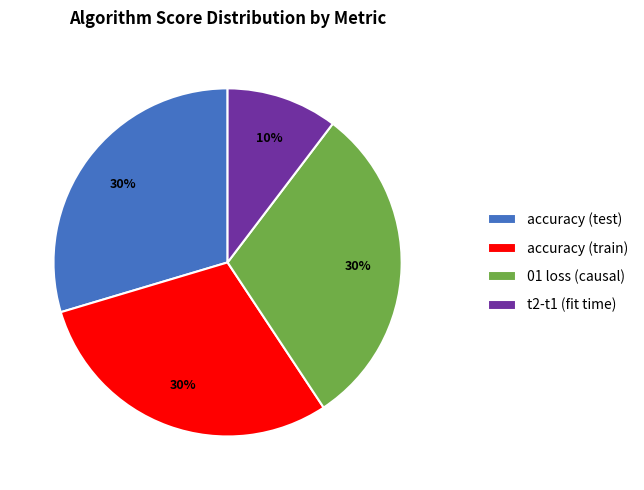

Which category has the smallest portion of the pie?

t2-t1 (fit time)